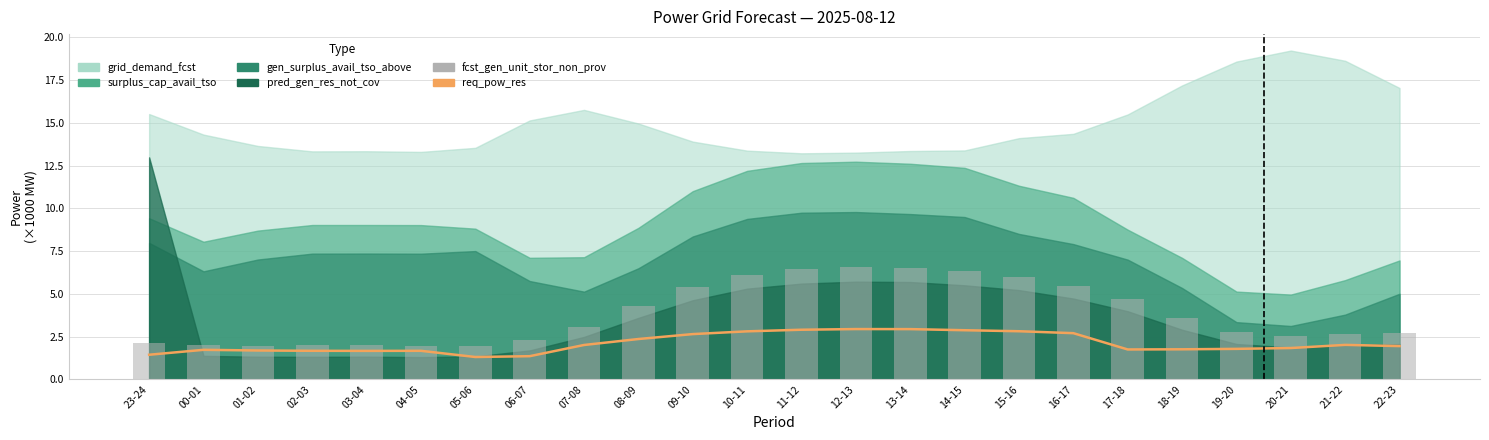

Does the chart contain stacked bars?

No